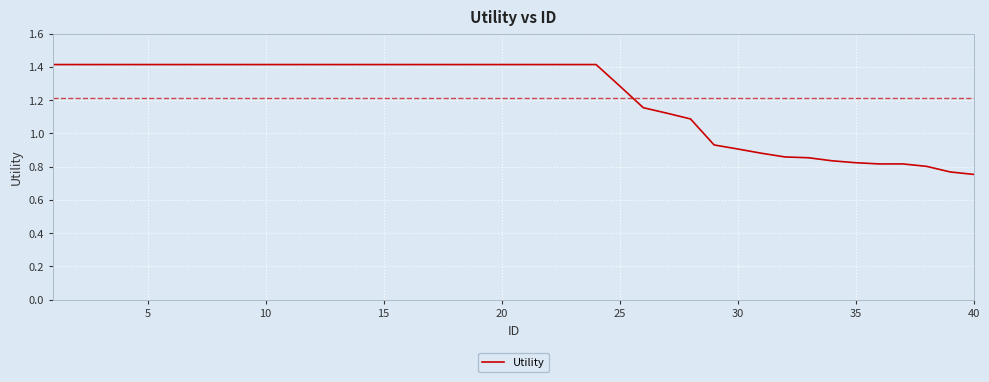

What is the greatest value displayed?

1.4